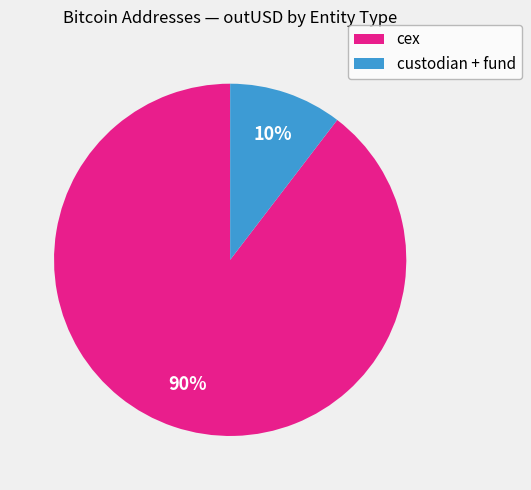

Is there a majority slice in this chart?

Yes